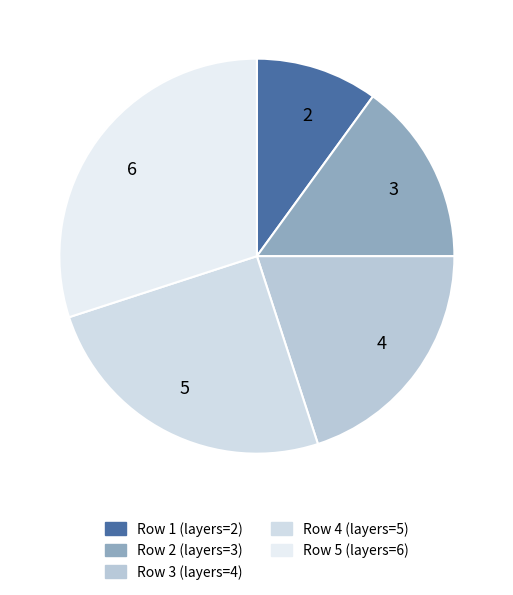

Is there any slice that represents more than half of the pie?

No